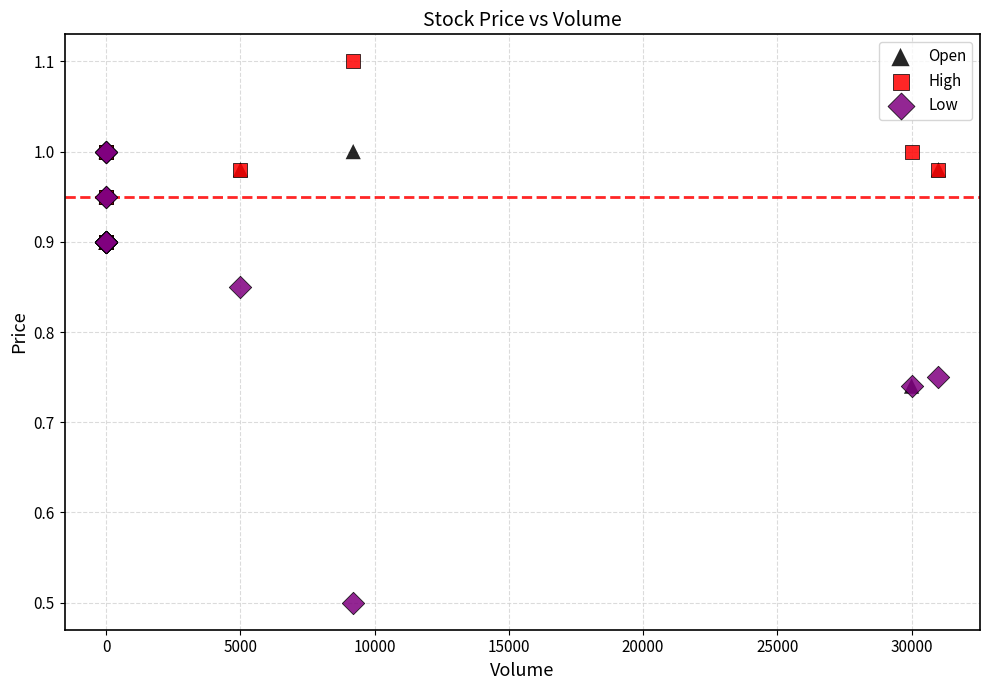

What are all the series names shown in the legend?

Open, High, Low